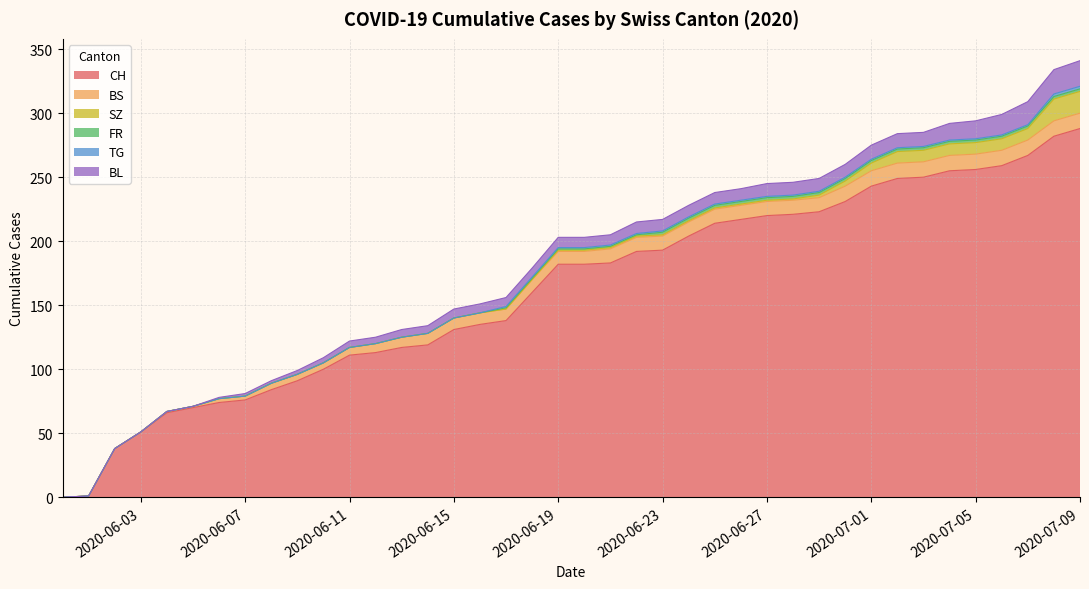

True or false: SZ and TG intersect in this chart.

False